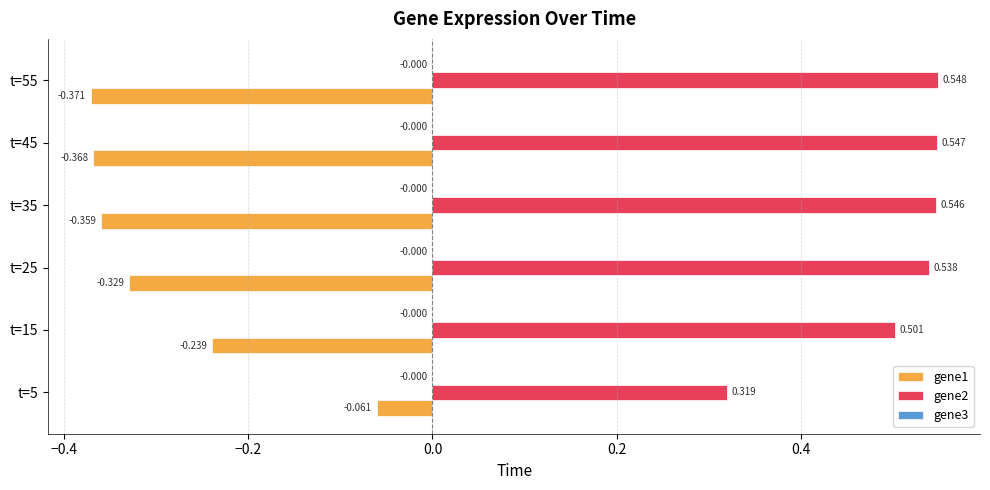

Is the value of gene2 at t=25 greater than the value of gene1 at t=5?

Yes